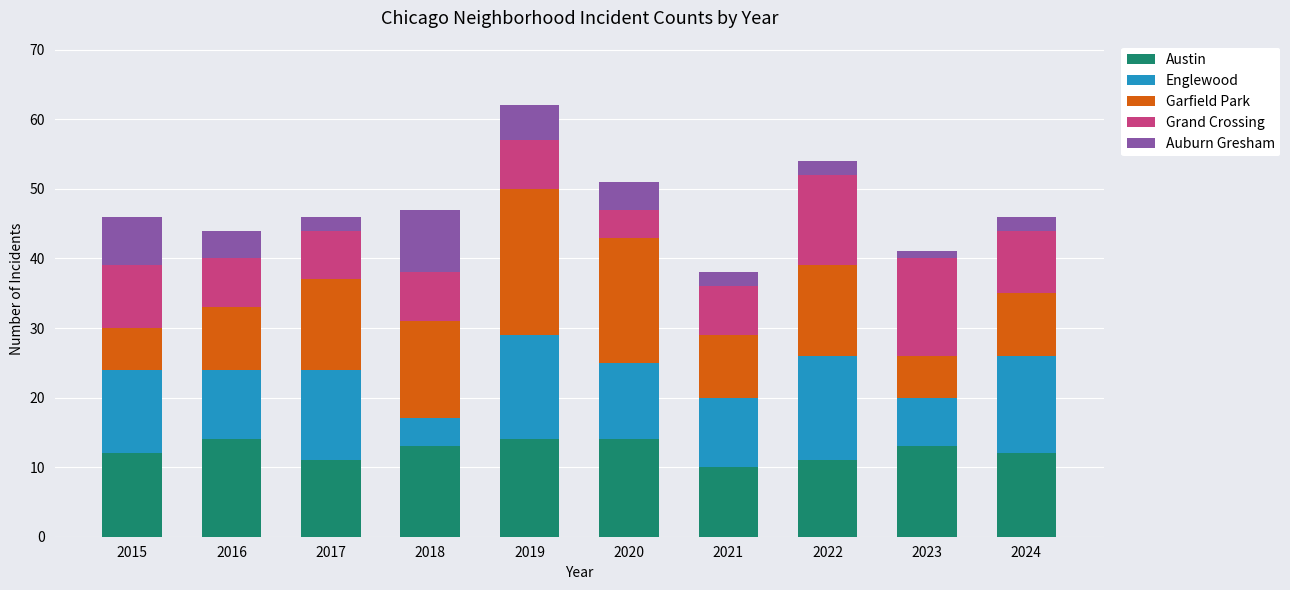

How many series are shown in this chart?

5